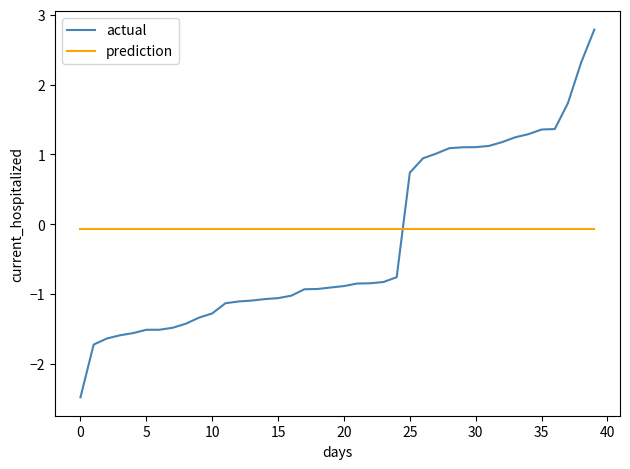

Reading left to right, transcribe all the data shown in this chart.

actual: -2.5	-1.7	-1.6	-1.6	-1.6	-1.5	-1.5	-1.5	-1.4	-1.3	-1.3	-1.1	-1.1	-1.1	-1.1	-1.1	-1.0	-0.9	-0.9	-0.9	-0.9	-0.8	-0.8	-0.8	-0.8	0.7	0.9	1.0	1.1	1.1	1.1	1.1	1.2	1.2	1.3	1.4	1.4	1.7	2.3	2.8
prediction: -0.1	-0.1	-0.1	-0.1	-0.1	-0.1	-0.1	-0.1	-0.1	-0.1	-0.1	-0.1	-0.1	-0.1	-0.1	-0.1	-0.1	-0.1	-0.1	-0.1	-0.1	-0.1	-0.1	-0.1	-0.1	-0.1	-0.1	-0.1	-0.1	-0.1	-0.1	-0.1	-0.1	-0.1	-0.1	-0.1	-0.1	-0.1	-0.1	-0.1